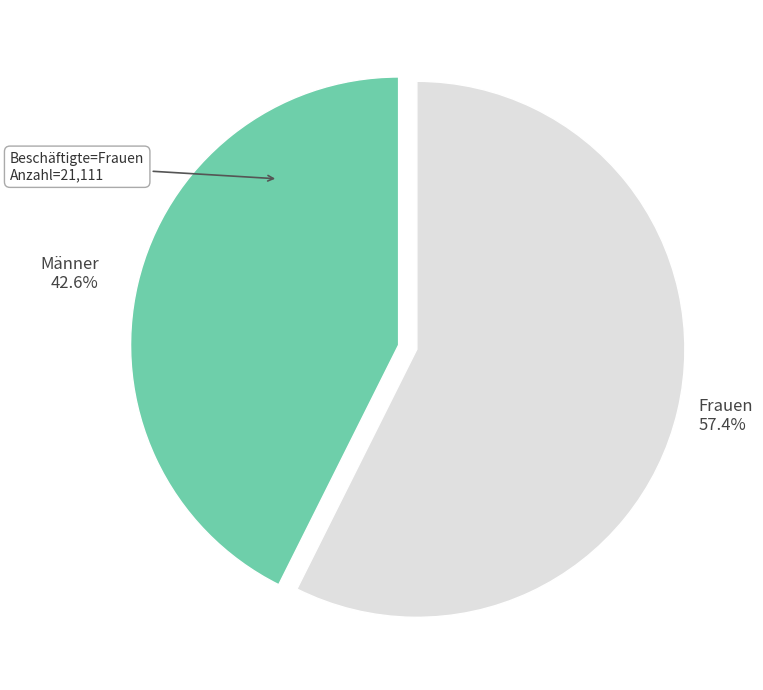

Is there a majority slice in this chart?

Yes